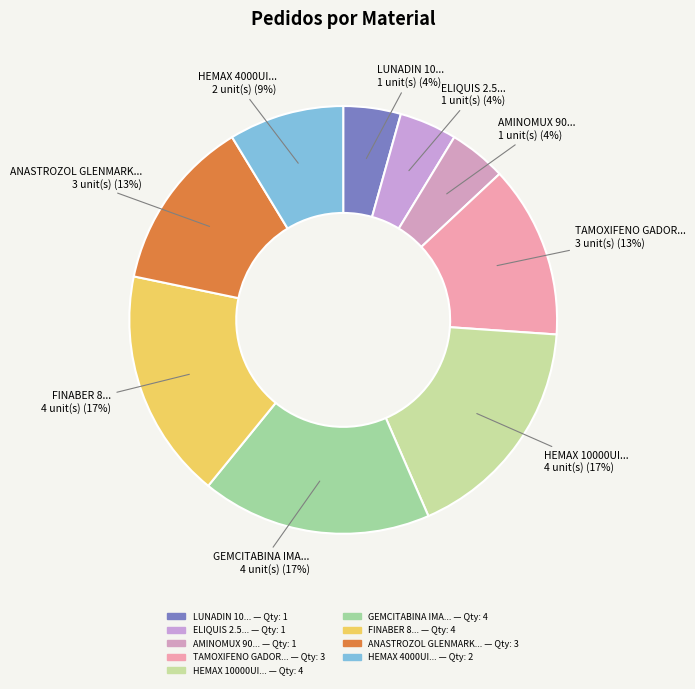

How many segments does this pie chart have?

9